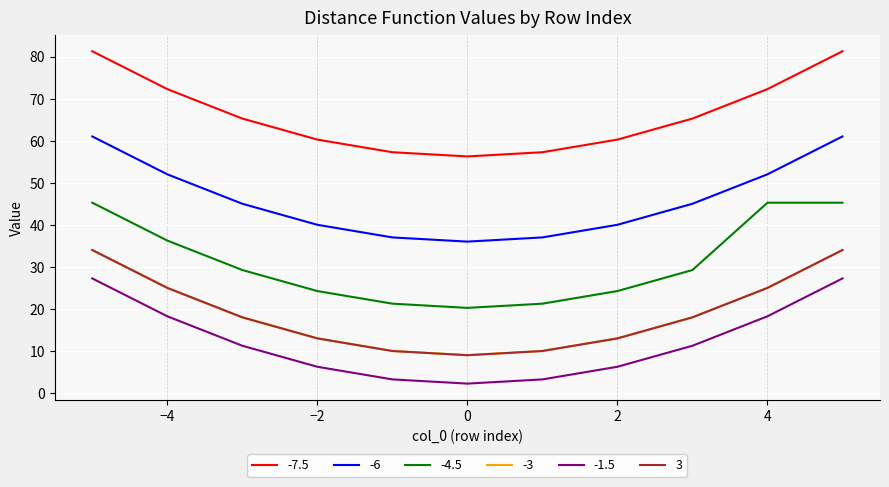

What is the smallest value displayed?

2.2